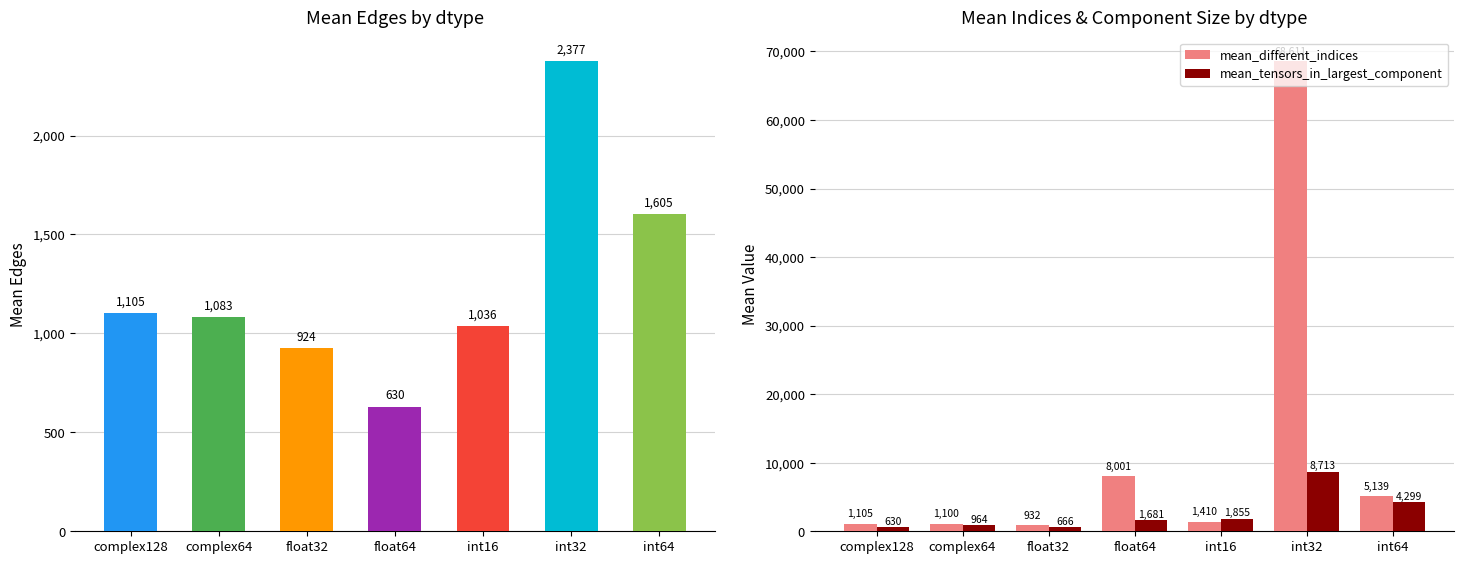

How many groups of bars are there?

7